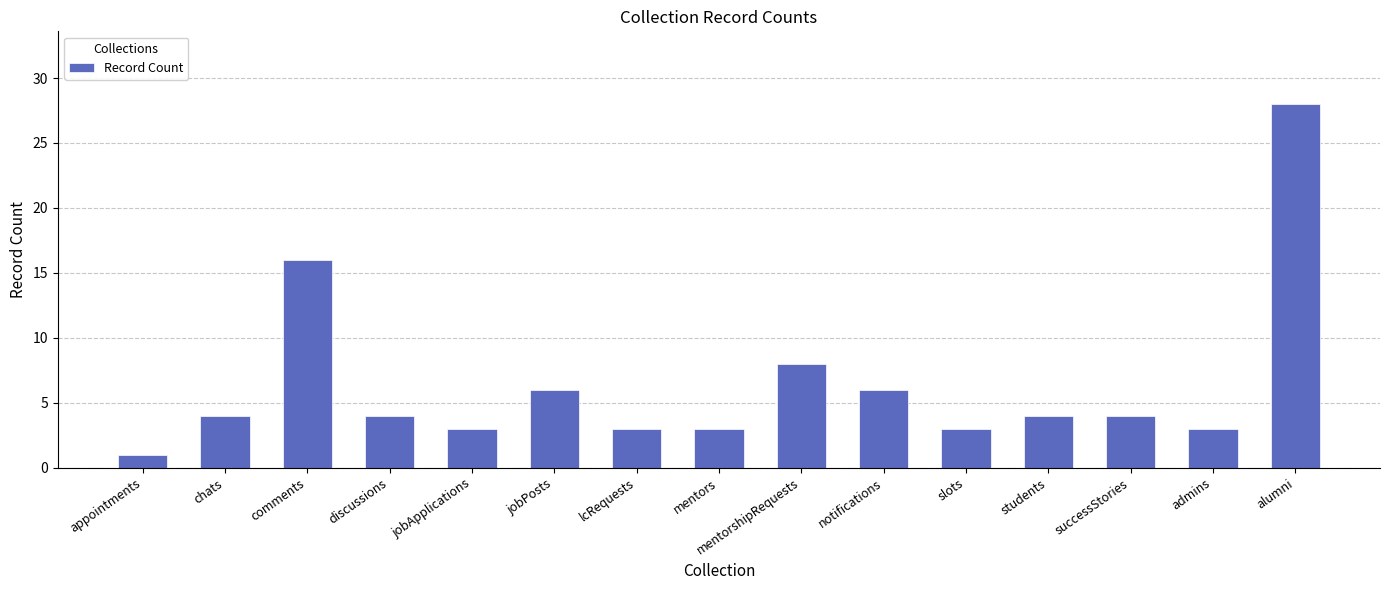

Count the number of categories in the chart.

15